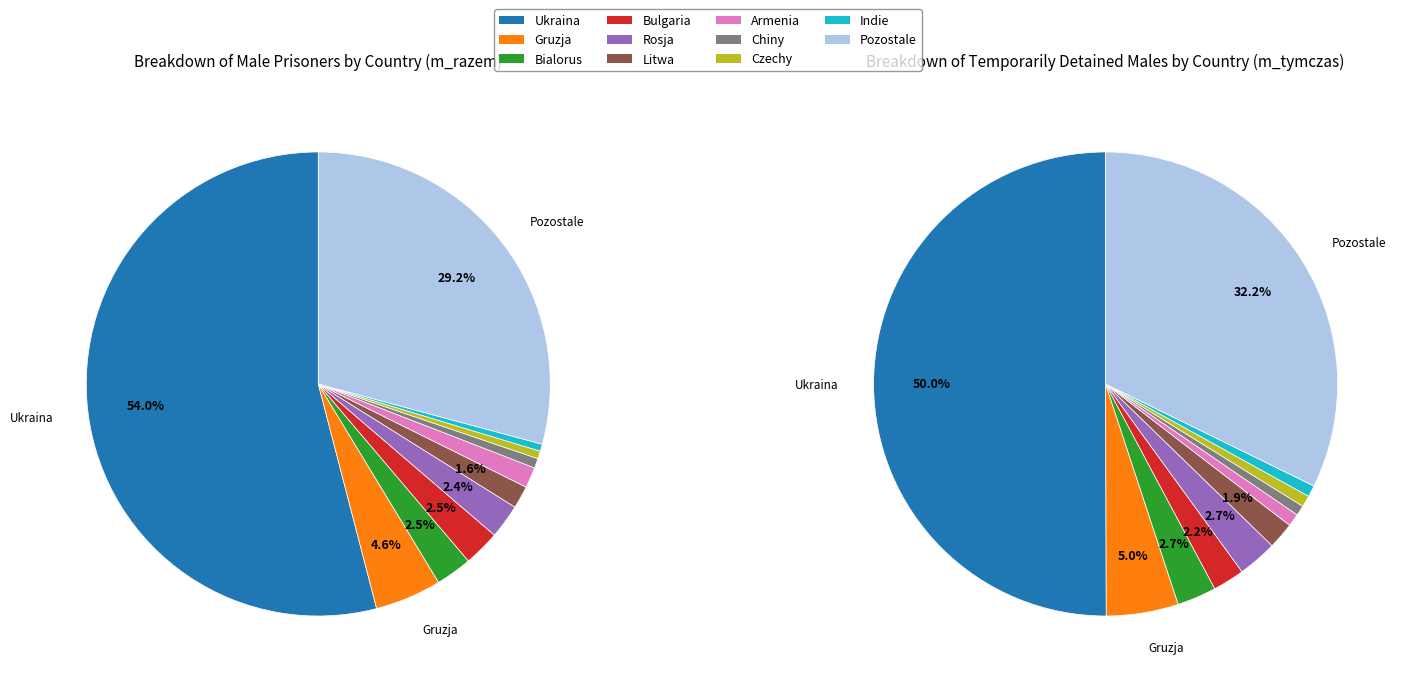

What percentage is the 6 slice, to the nearest percent?

1%